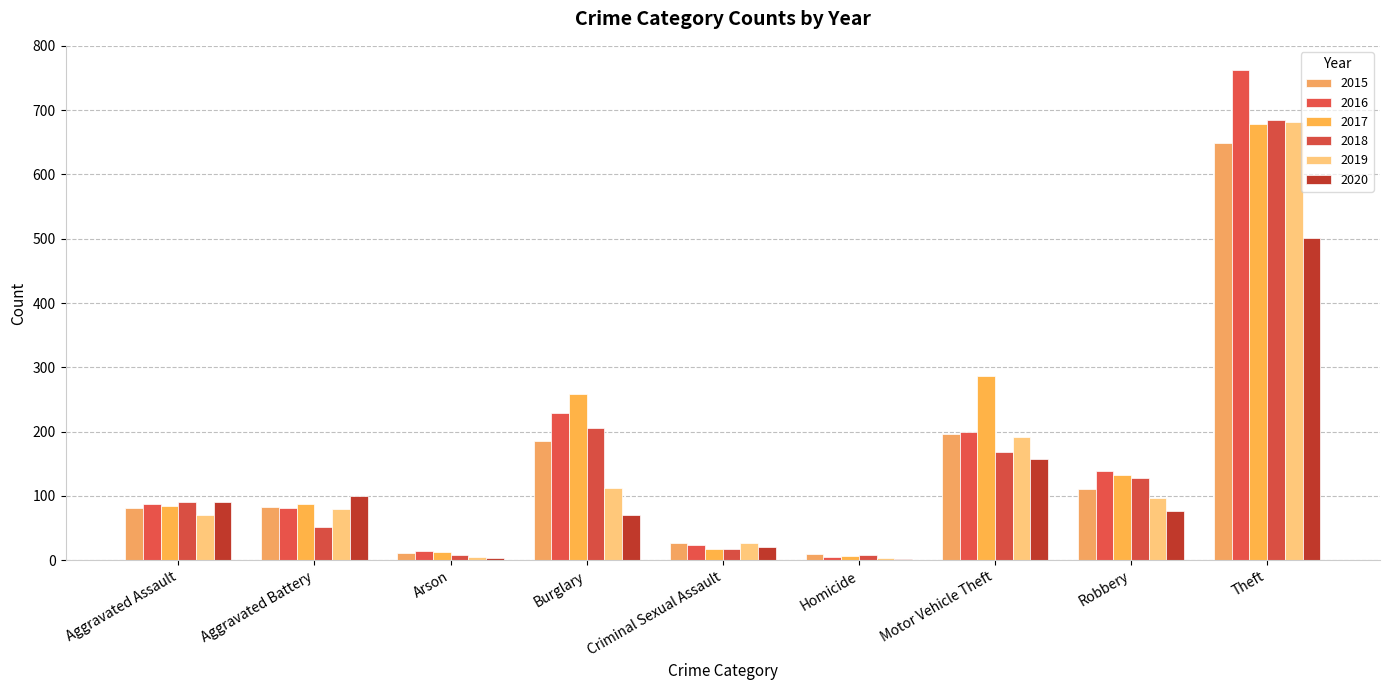

Rank the categories by 2019 value from lowest to highest.

Homicide, Arson, Criminal Sexual Assault, Aggravated Assault, Aggravated Battery, Robbery, Burglary, Motor Vehicle Theft, Theft